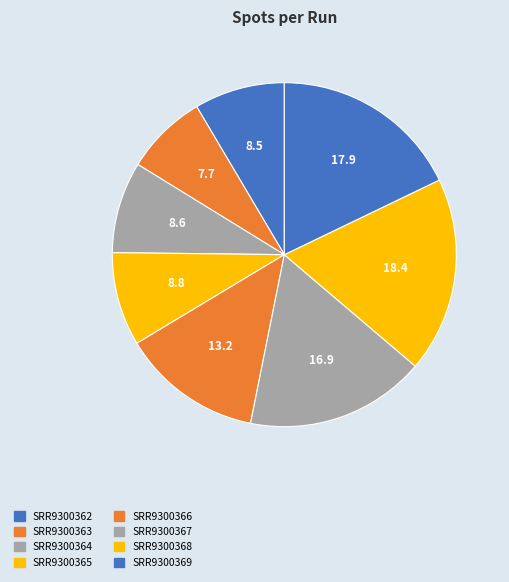

The SRR9300366 slice represents 13% of the pie. True or false?

True